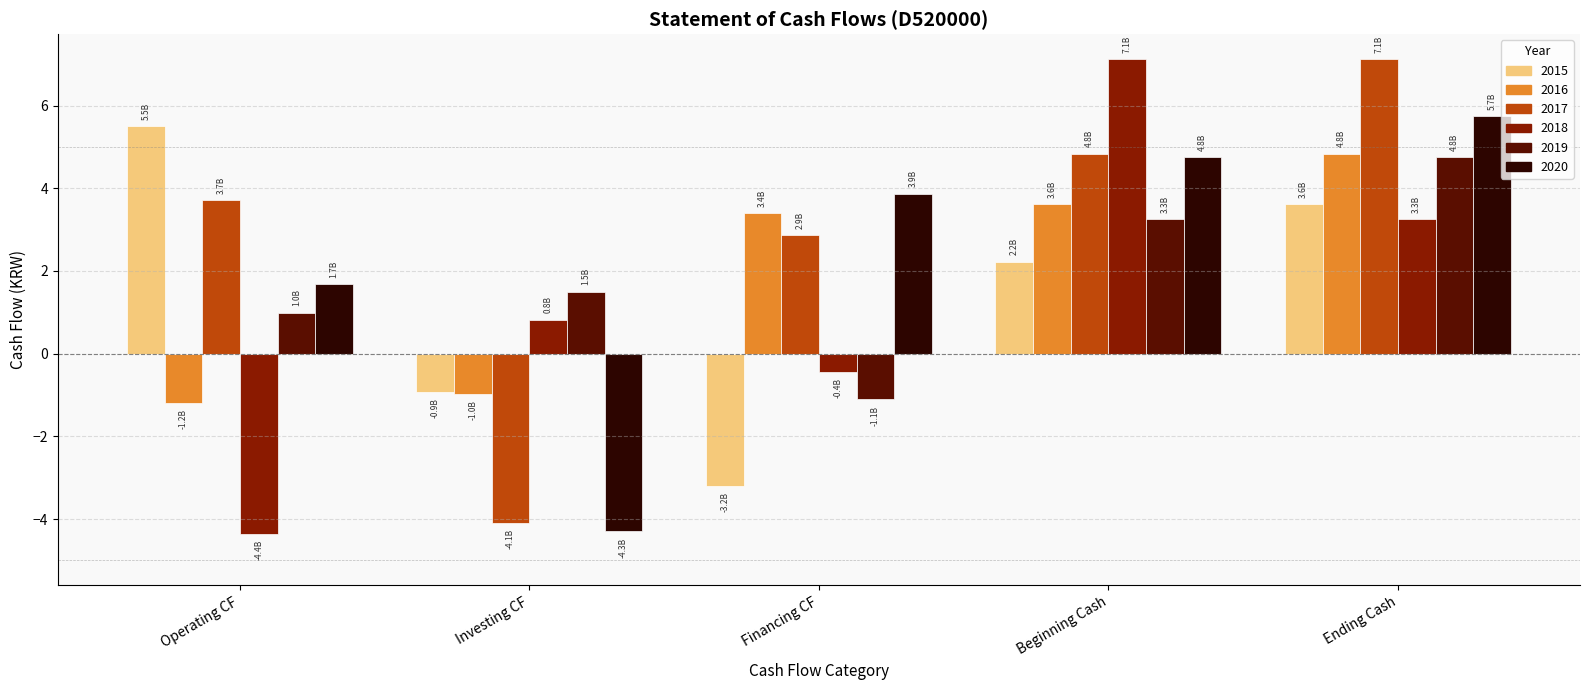

List the labels in order of 2017 value, smallest first.

Investing CF, Financing CF, Operating CF, Beginning Cash, Ending Cash